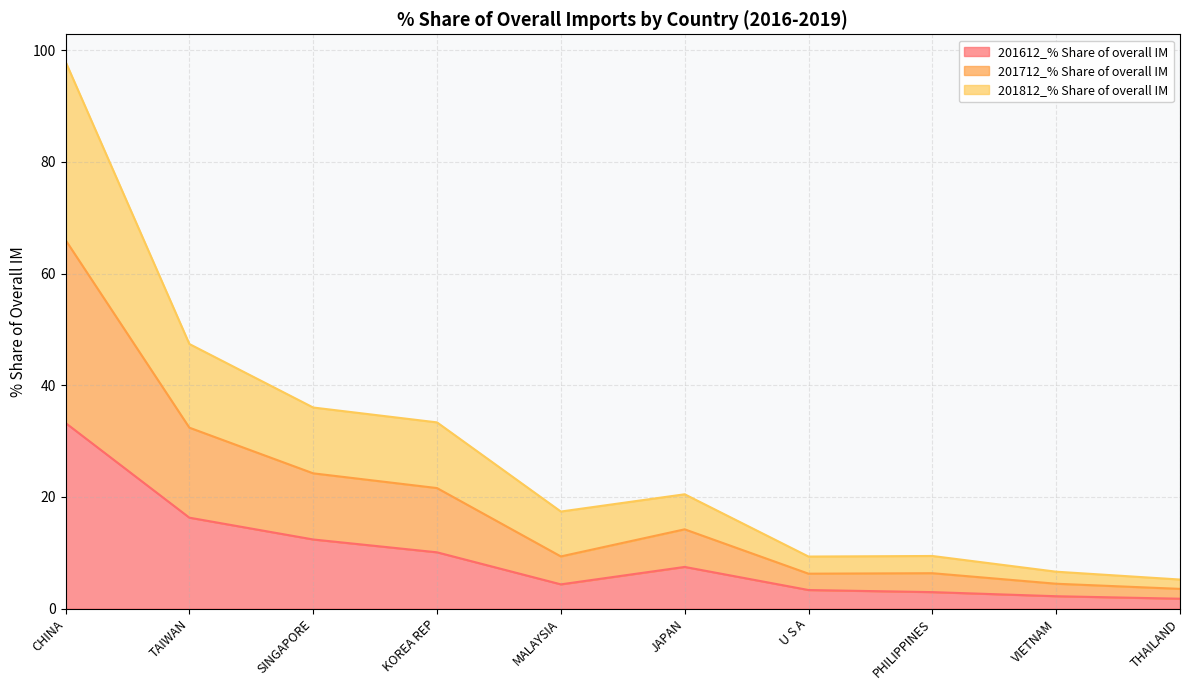

At how many categories does at least one series exceed 83?

1